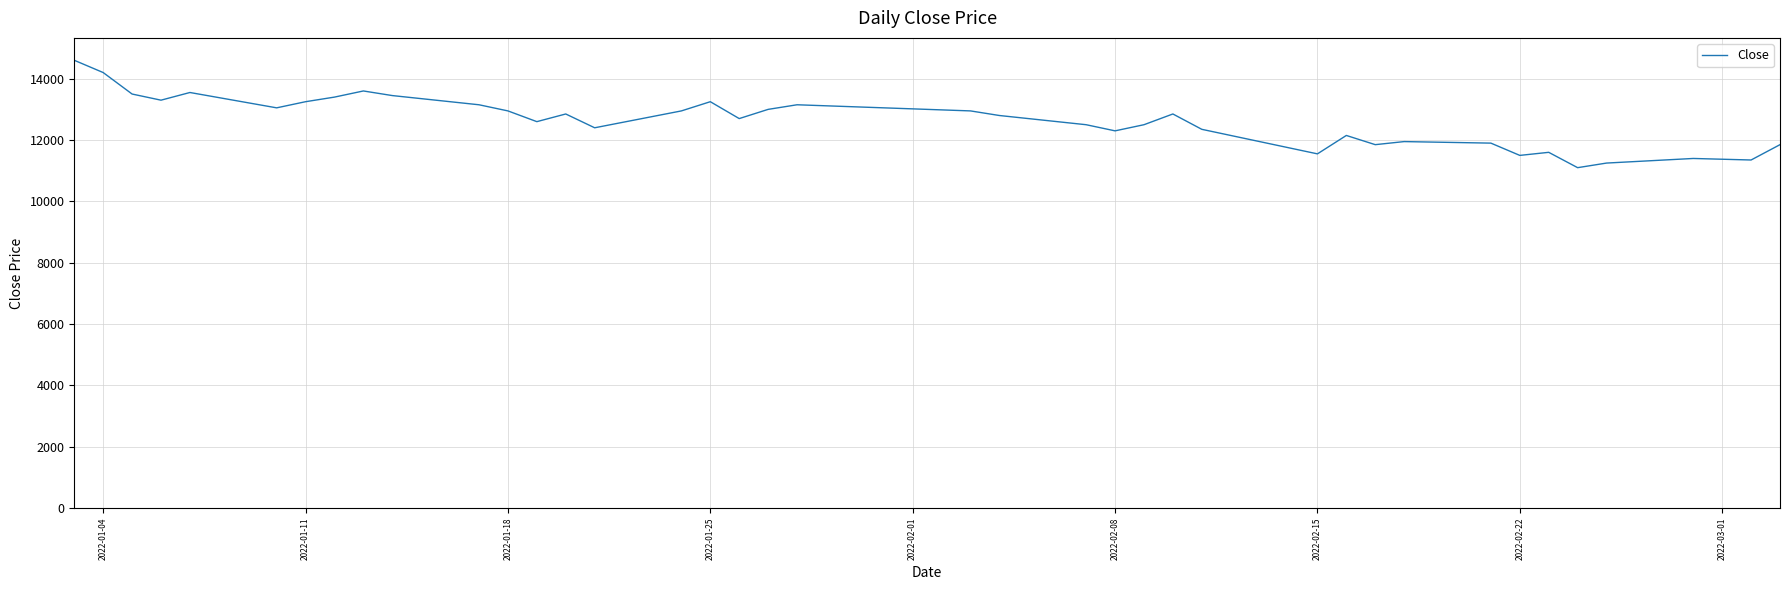

What is the difference between the maximum and second lowest values?

3350